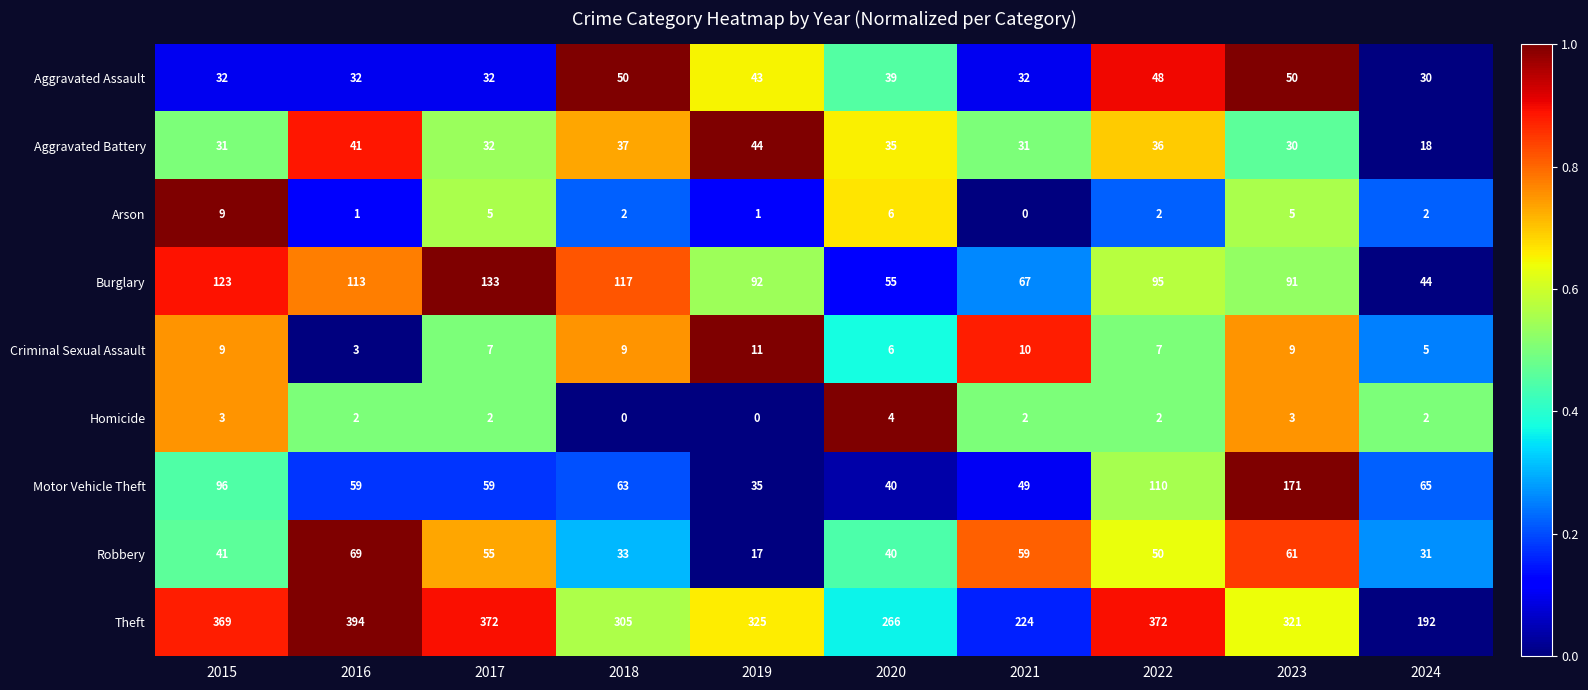

Which category has the lowest value in the Robbery series?

2019